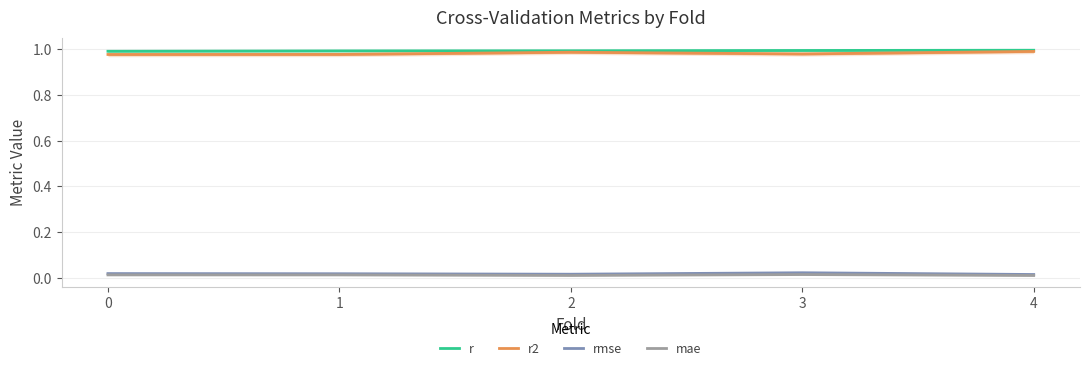

How many data points does each series have?

5